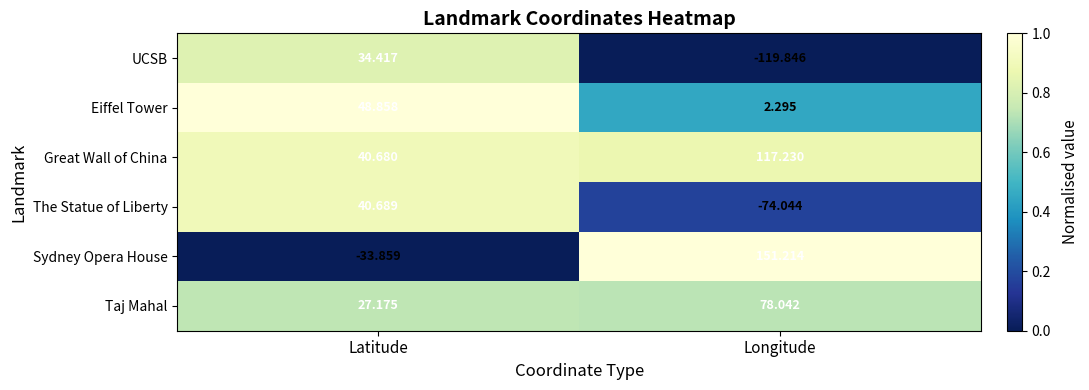

Which series has the largest total across all categories?

Great Wall of China